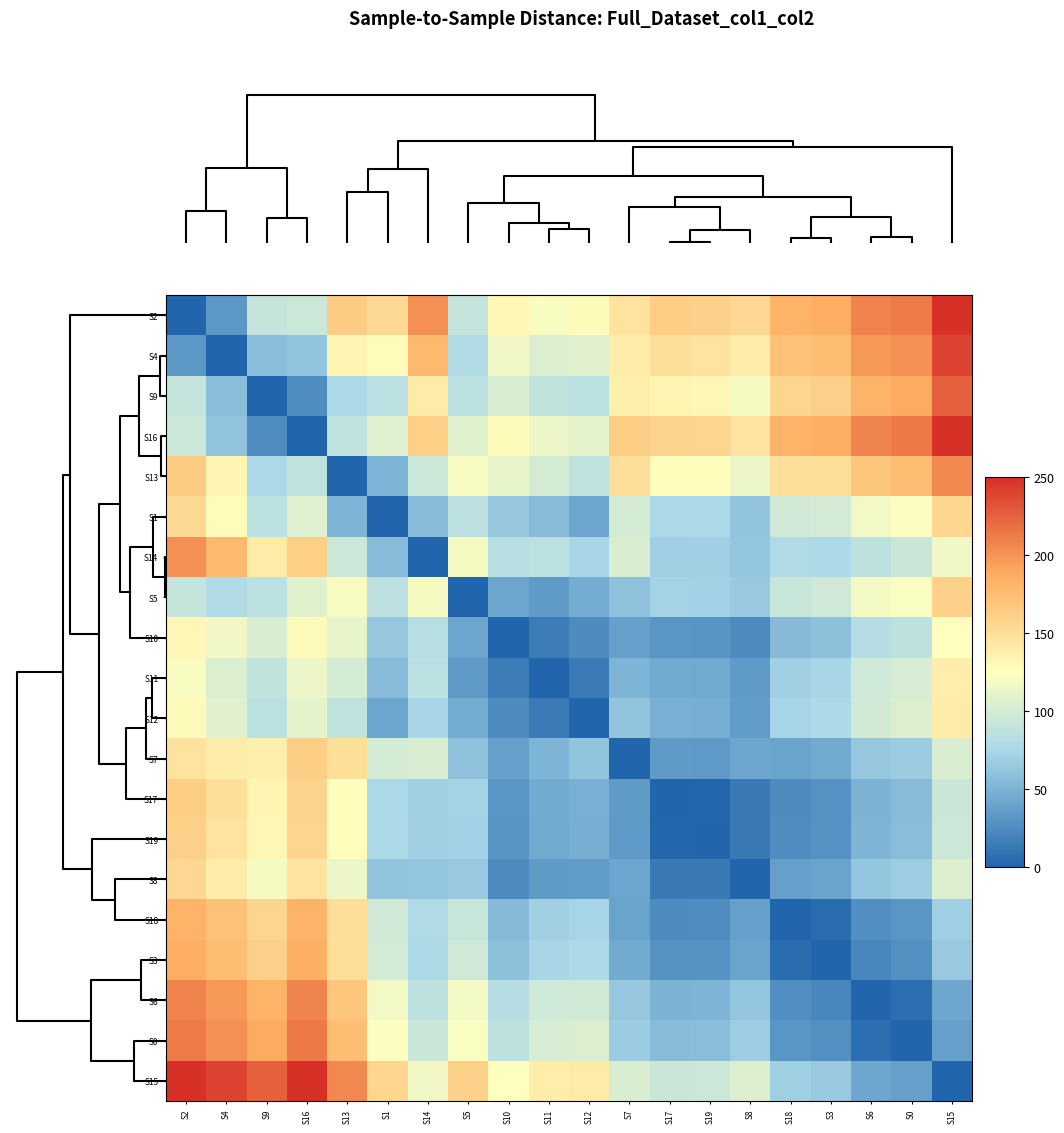

Reading left to right, extract all data points from this chart.

S2: S2=0.0	S4=32.9	S9=89.9	S16=93.8	S13=163.5	S1=153.5	S14=201.3	S5=90.6	S10=131.1	S11=121.4	S12=128.4	S7=146.5	S17=162.2	S19=161.0	S8=155.0	S18=182.5	S3=187.3	S6=208.5	S0=212.1	S15=249.0
S4: S2=32.9	S4=0.0	S9=57.3	S16=61.7	S13=131.8	S1=127.0	S14=178.2	S5=79.9	S10=116.6	S11=104.4	S12=108.3	S7=139.6	S17=148.6	S19=147.4	S8=139.3	S18=171.1	S3=175.6	S6=197.6	S0=202.0	S15=239.4
S9: S2=89.9	S4=57.3	S9=0.0	S16=25.4	S13=75.9	S1=84.2	S14=139.7	S5=84.0	S10=103.4	S11=88.4	S12=84.3	S7=137.3	S17=132.4	S19=131.5	S8=120.0	S18=157.1	S3=160.7	S6=182.6	S0=188.2	S15=224.7
S16: S2=93.8	S4=61.7	S9=25.4	S16=0.0	S13=87.5	S1=106.1	S14=161.9	S5=107.4	S10=128.8	S11=113.8	S12=109.6	S7=162.2	S17=157.8	S19=156.9	S8=145.3	S18=182.5	S3=186.1	S6=208.0	S0=213.6	S15=250.0
S13: S2=163.5	S4=131.8	S9=75.9	S16=87.5	S13=0.0	S1=51.3	S14=94.5	S5=120.7	S10=111.8	S11=100.1	S12=87.1	S7=148.9	S17=126.6	S19=126.3	S8=113.4	S18=148.6	S3=150.0	S6=168.1	S0=174.5	S15=205.4
S1: S2=153.5	S4=127.0	S9=84.2	S16=106.1	S13=51.3	S1=0.0	S14=55.7	S5=85.3	S10=64.4	S11=56.0	S12=41.8	S7=100.0	S17=75.4	S19=75.2	S8=62.4	S18=97.3	S3=98.9	S6=117.6	S0=123.9	S15=156.2
S14: S2=201.3	S4=178.2	S9=139.7	S16=161.9	S13=94.5	S1=55.7	S14=0.0	S5=119.3	S10=82.3	S11=84.4	S12=73.9	S7=103.1	S17=69.0	S19=69.7	S8=63.2	S18=78.3	S3=76.9	S6=86.9	S0=93.1	S15=116.6
S5: S2=90.6	S4=79.9	S9=84.0	S16=107.4	S13=120.7	S1=85.3	S14=119.3	S5=0.0	S10=41.1	S11=34.9	S12=46.7	S7=59.8	S17=71.7	S19=70.5	S8=65.2	S18=92.3	S3=97.1	S6=118.6	S0=122.7	S15=160.0
S10: S2=131.1	S4=116.6	S9=103.4	S16=128.8	S13=111.8	S1=64.4	S14=82.3	S5=41.1	S10=0.0	S11=15.1	S12=24.9	S7=37.7	S17=32.0	S19=30.8	S8=24.1	S18=55.3	S3=59.5	S6=81.8	S0=86.7	S15=124.0
S11: S2=121.4	S4=104.4	S9=88.4	S16=113.8	S13=100.1	S1=56.0	S14=84.4	S5=34.9	S10=15.1	S11=0.0	S12=14.2	S7=51.6	S17=45.4	S19=44.3	S8=34.9	S18=69.5	S3=73.5	S6=95.8	S0=100.9	S15=138.1
S12: S2=128.4	S4=108.3	S9=84.3	S16=109.6	S13=87.1	S1=41.8	S14=73.9	S5=46.7	S10=24.9	S11=14.2	S12=0.0	S7=62.5	S17=48.4	S19=47.7	S8=35.7	S18=73.2	S3=76.6	S6=98.3	S0=104.0	S15=140.4
S7: S2=146.5	S4=139.6	S9=137.3	S16=162.2	S13=148.9	S1=100.0	S14=103.1	S5=59.8	S10=37.7	S11=51.6	S12=62.5	S7=0.0	S17=34.4	S19=33.5	S8=41.5	S18=40.6	S3=45.6	S6=63.9	S0=66.6	S15=102.7
S17: S2=162.2	S4=148.6	S9=132.4	S16=157.8	S13=126.6	S1=75.4	S14=69.0	S5=71.7	S10=32.0	S11=45.4	S12=48.4	S7=34.4	S17=0.0	S19=1.2	S8=13.5	S18=24.8	S3=28.4	S6=50.5	S0=55.9	S15=92.8
S19: S2=161.0	S4=147.4	S9=131.5	S16=156.9	S13=126.3	S1=75.2	S14=69.7	S5=70.5	S10=30.8	S11=44.3	S12=47.7	S7=33.5	S17=1.2	S19=0.0	S8=13.1	S18=25.6	S3=29.3	S6=51.5	S0=56.8	S15=93.8
S8: S2=155.0	S4=139.3	S9=120.0	S16=145.3	S13=113.4	S1=62.4	S14=63.2	S5=65.2	S10=24.1	S11=34.9	S12=35.7	S7=41.5	S17=13.5	S19=13.1	S8=0.0	S18=37.9	S3=41.0	S6=62.7	S0=68.3	S15=104.8
S18: S2=182.5	S4=171.1	S9=157.1	S16=182.5	S13=148.6	S1=97.3	S14=78.3	S5=92.3	S10=55.3	S11=69.5	S12=73.2	S7=40.6	S17=24.8	S19=25.6	S8=37.9	S18=0.0	S3=5.0	S6=26.5	S0=31.4	S15=68.7
S3: S2=187.3	S4=175.6	S9=160.7	S16=186.1	S13=150.0	S1=98.9	S14=76.9	S5=97.1	S10=59.5	S11=73.5	S12=76.6	S7=45.6	S17=28.4	S19=29.3	S8=41.0	S18=5.0	S3=0.0	S6=22.2	S0=27.5	S15=64.5
S6: S2=208.5	S4=197.6	S9=182.6	S16=208.0	S13=168.1	S1=117.6	S14=86.9	S5=118.6	S10=81.8	S11=95.8	S12=98.3	S7=63.9	S17=50.5	S19=51.5	S8=62.7	S18=26.5	S3=22.2	S6=0.0	S0=6.5	S15=42.3
S0: S2=212.1	S4=202.0	S9=188.2	S16=213.6	S13=174.5	S1=123.9	S14=93.1	S5=122.7	S10=86.7	S11=100.9	S12=104.0	S7=66.6	S17=55.9	S19=56.8	S8=68.3	S18=31.4	S3=27.5	S6=6.5	S0=0.0	S15=37.4
S15: S2=249.0	S4=239.4	S9=224.7	S16=250.0	S13=205.4	S1=156.2	S14=116.6	S5=160.0	S10=124.0	S11=138.1	S12=140.4	S7=102.7	S17=92.8	S19=93.8	S8=104.8	S18=68.7	S3=64.5	S6=42.3	S0=37.4	S15=0.0